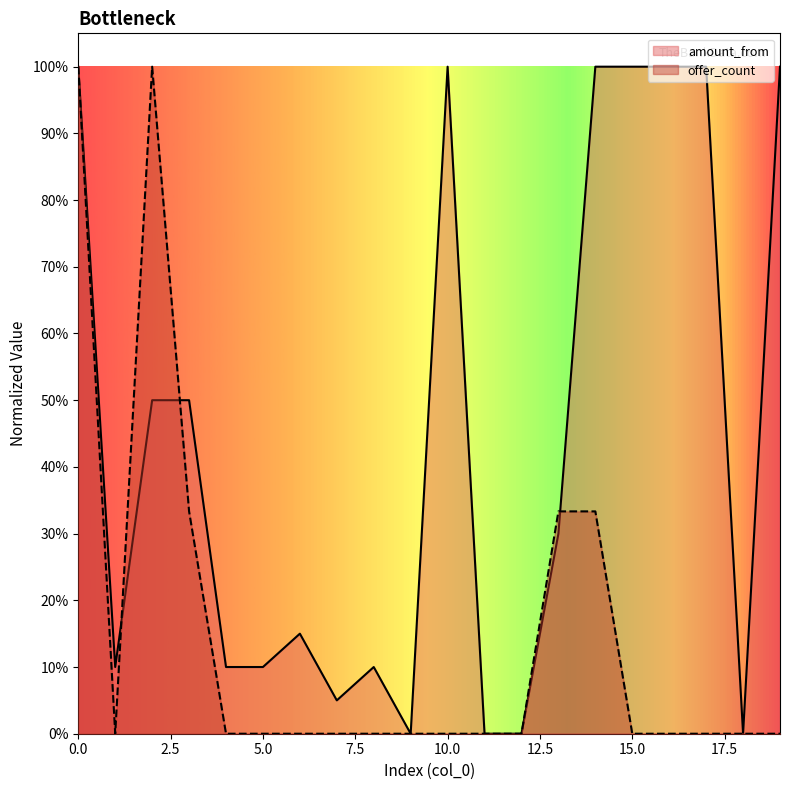

Which series has the largest range (max minus min)?

offer_count